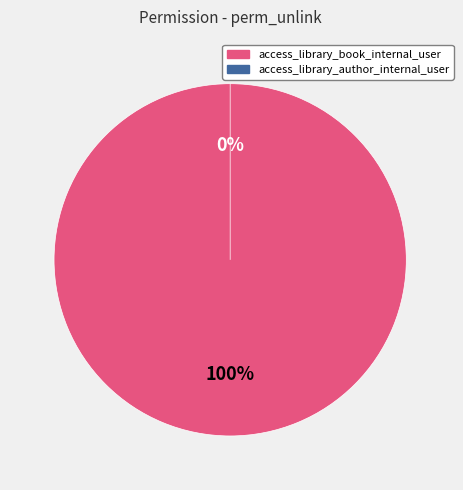

Is there any slice that represents more than half of the pie?

Yes